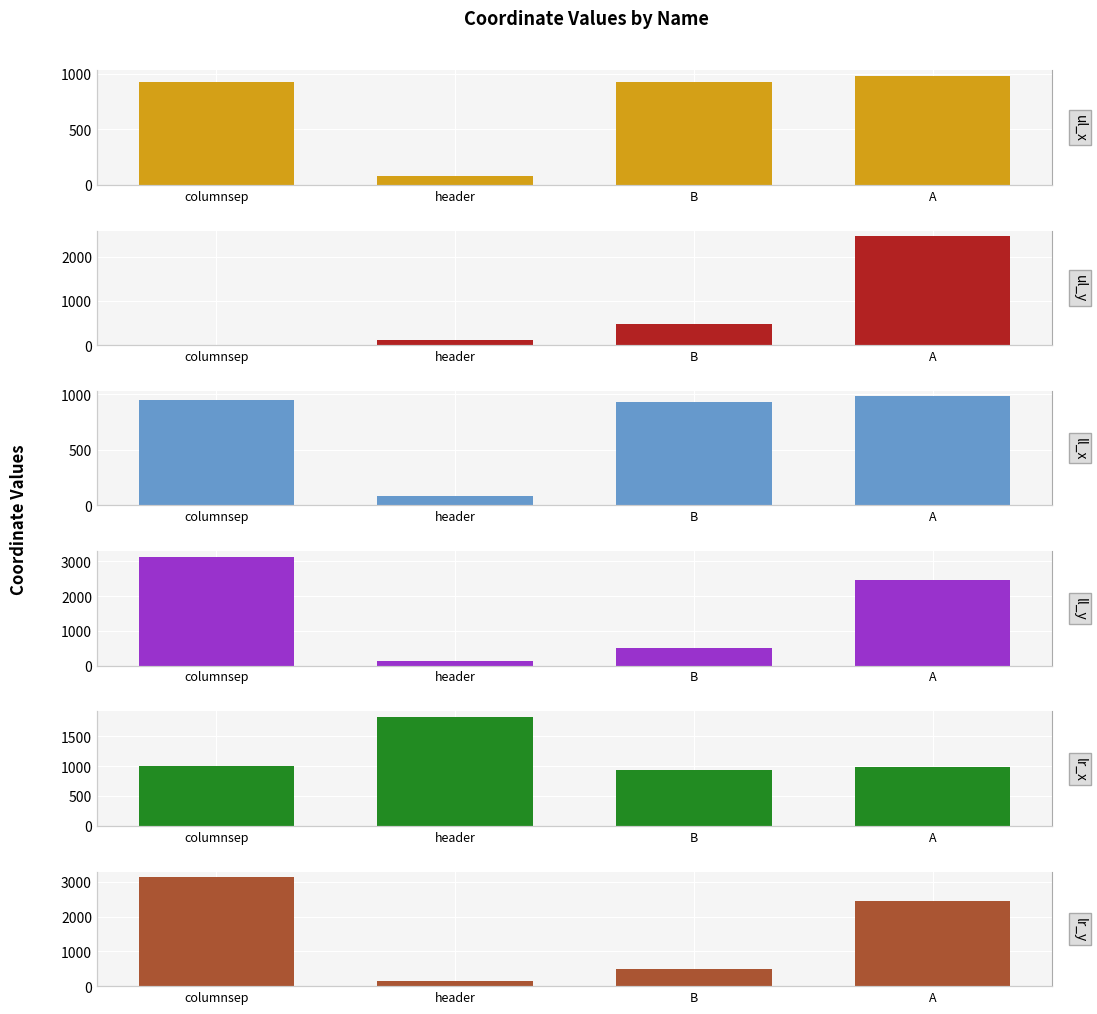

What is the label of the 3rd bar from the left?

B